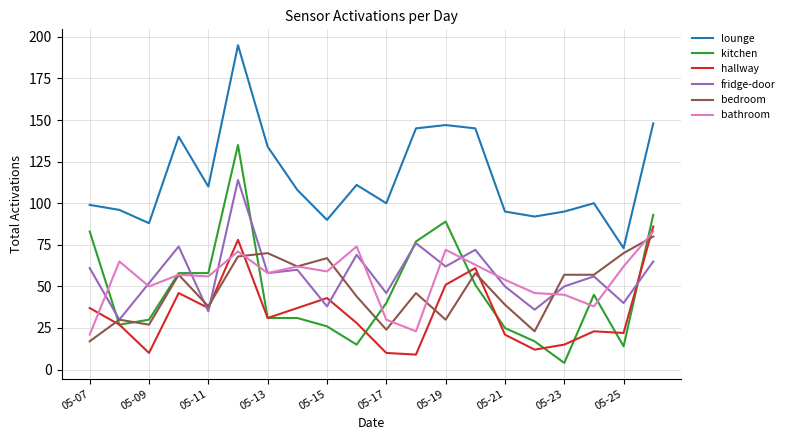

What is the greatest value displayed?

195